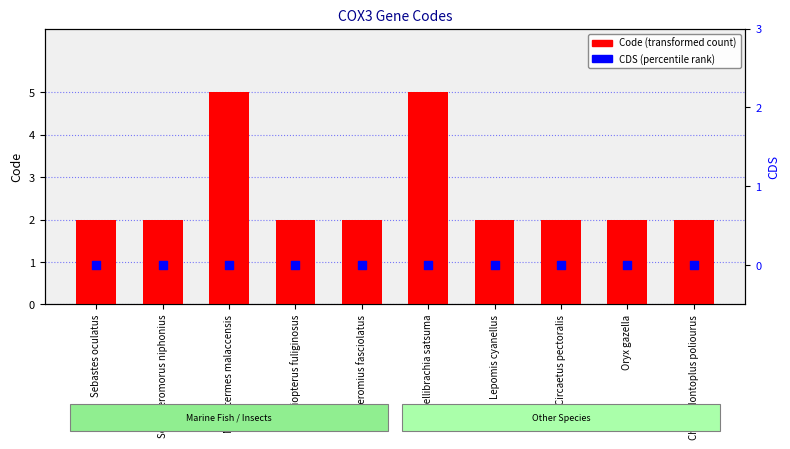

Which series has the largest Y range (max minus min)?

Code